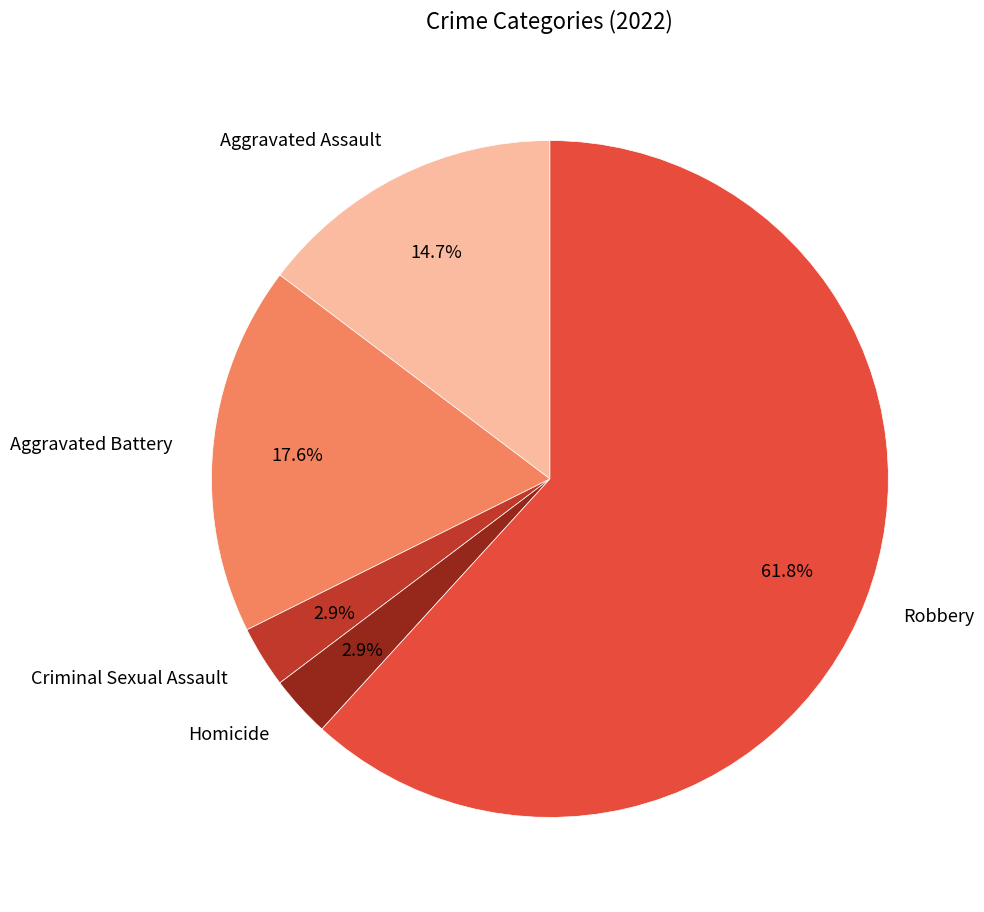

To the nearest percent, what is the difference between the Aggravated Battery and Aggravated Assault slice percentages?

3%